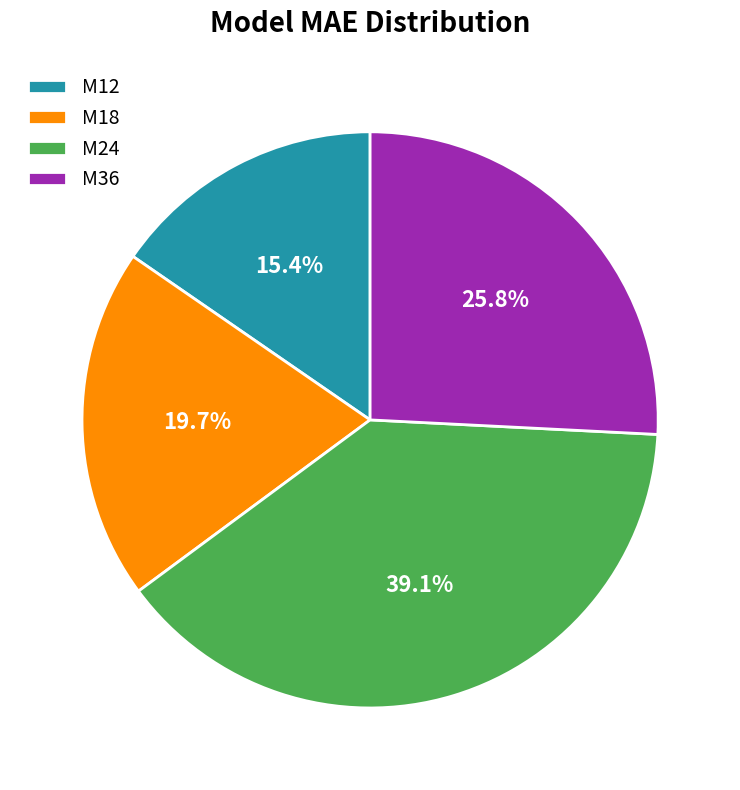

Which slice is the smallest?

M12